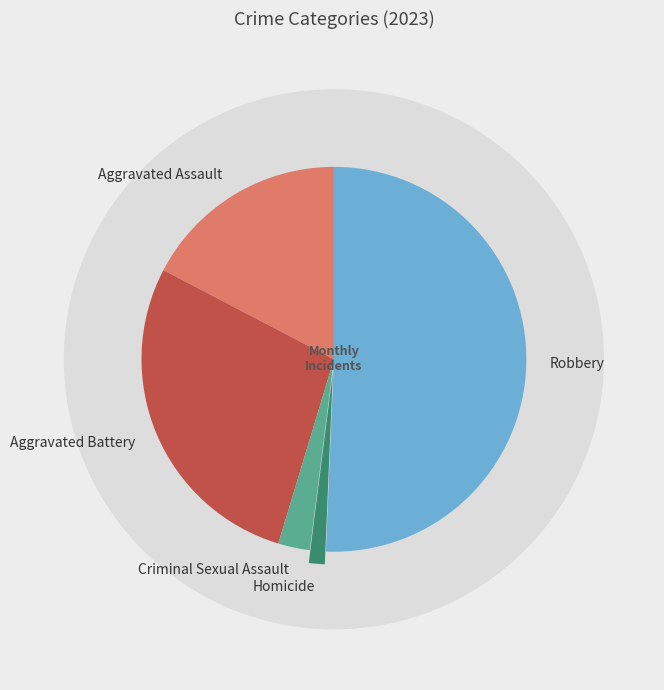

To the nearest percent, what is the difference between the largest and smallest slice percentages?

49%